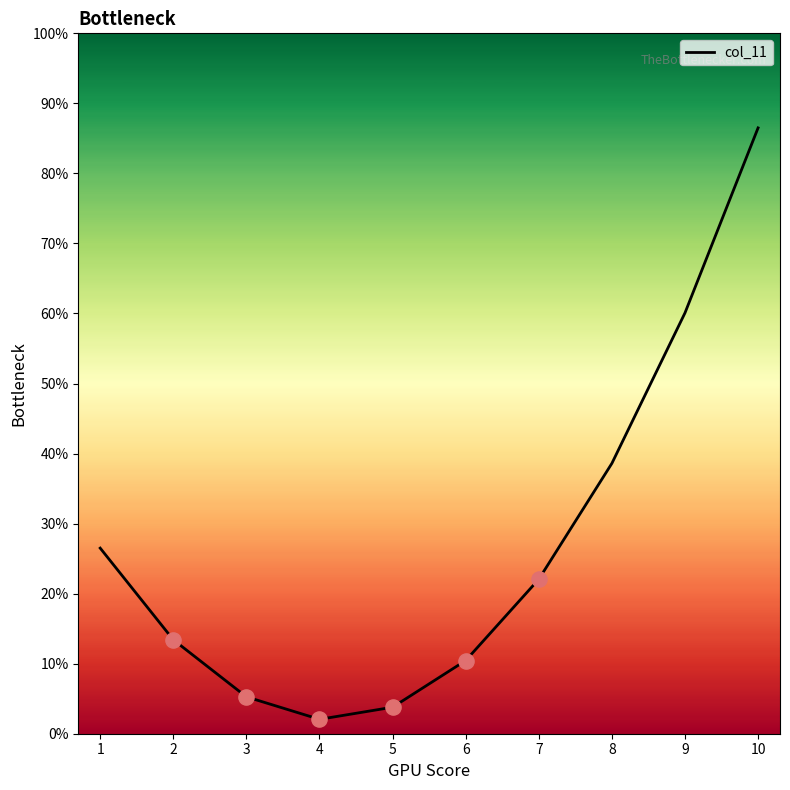

What is the ratio of the value at 8 to the value at 4?

18.8